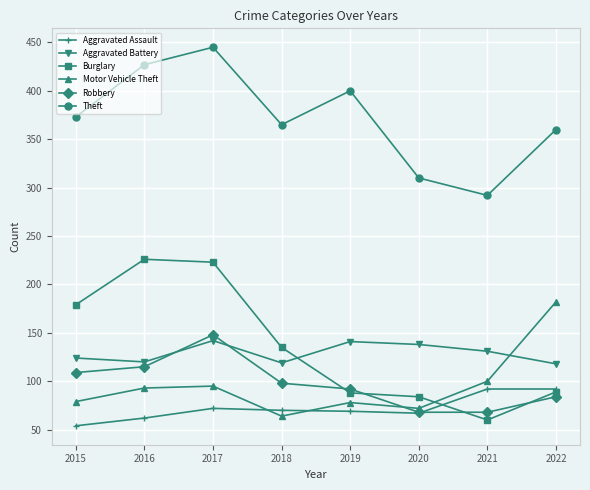

The Aggravated Battery series shows 214 at 2021. True or false?

False